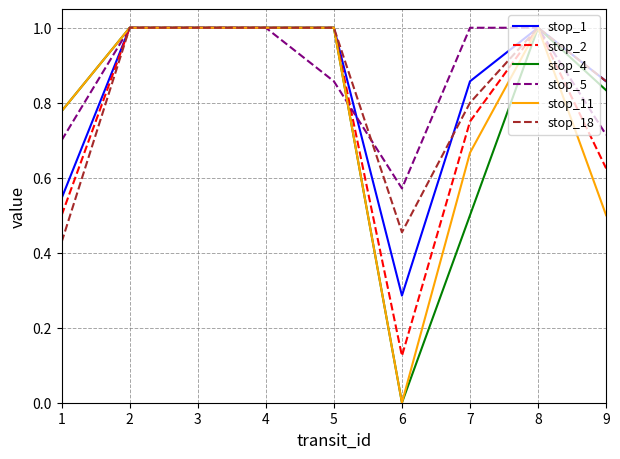

What is the sum of all stop_2 values?

7.0